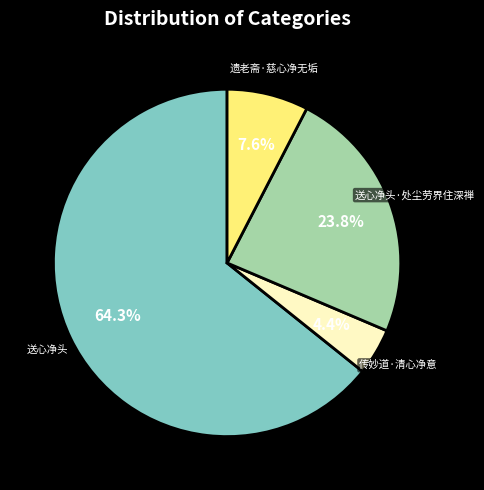

Which has a higher value, 送心净头·处尘劳界住深禅 or 传妙道·清心净意?

送心净头·处尘劳界住深禅